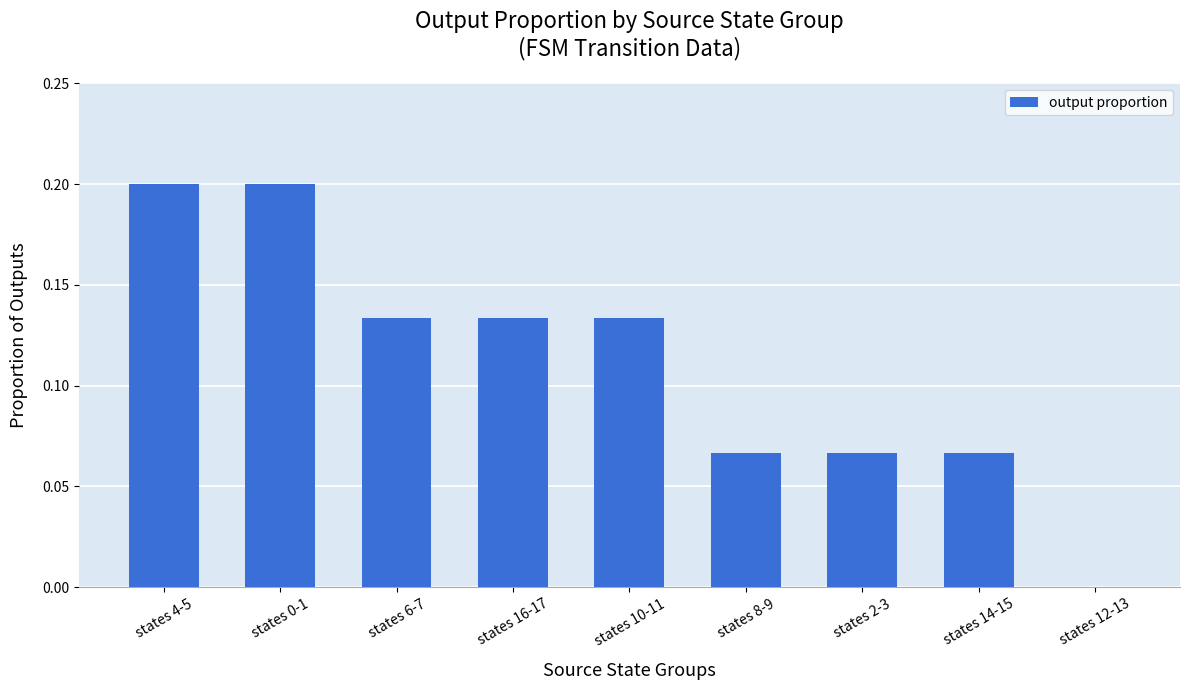

How many values are above zero?

8